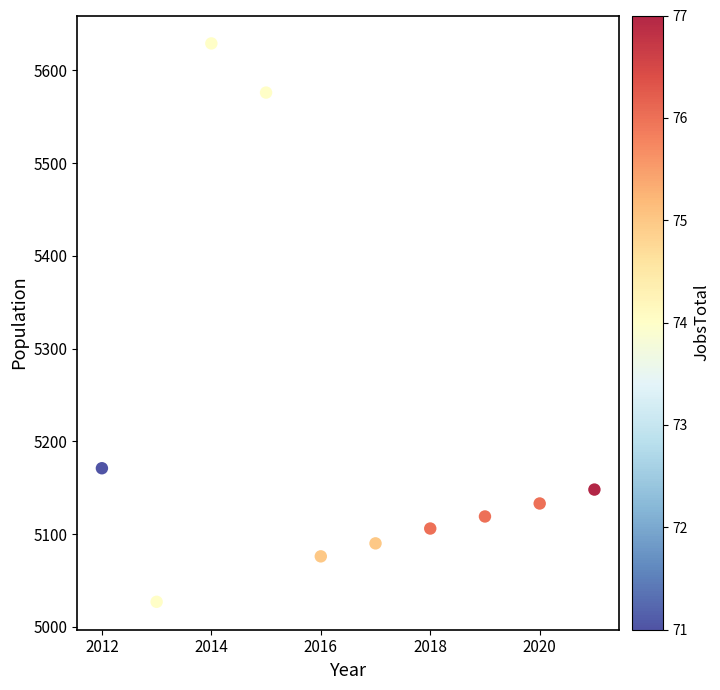

What is the average X value?

2016